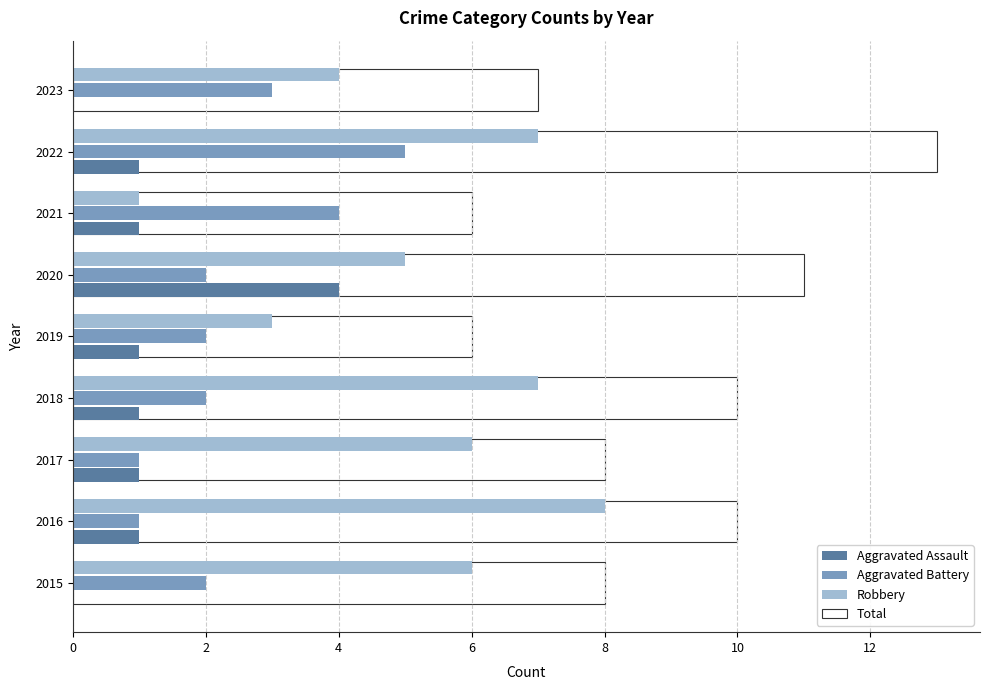

What is the sum of all Aggravated Assault values?

10